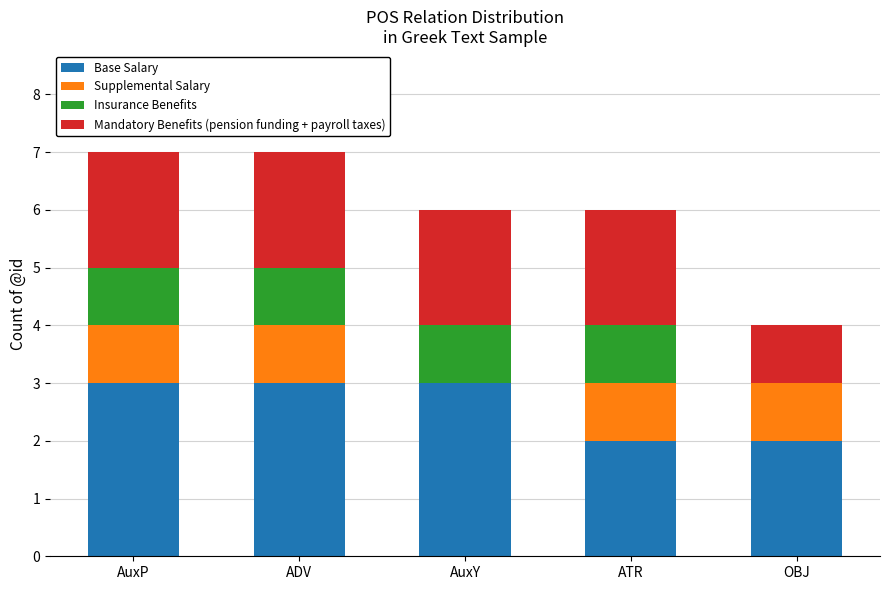

Are the bars grouped side by side (vs. stacked)?

No